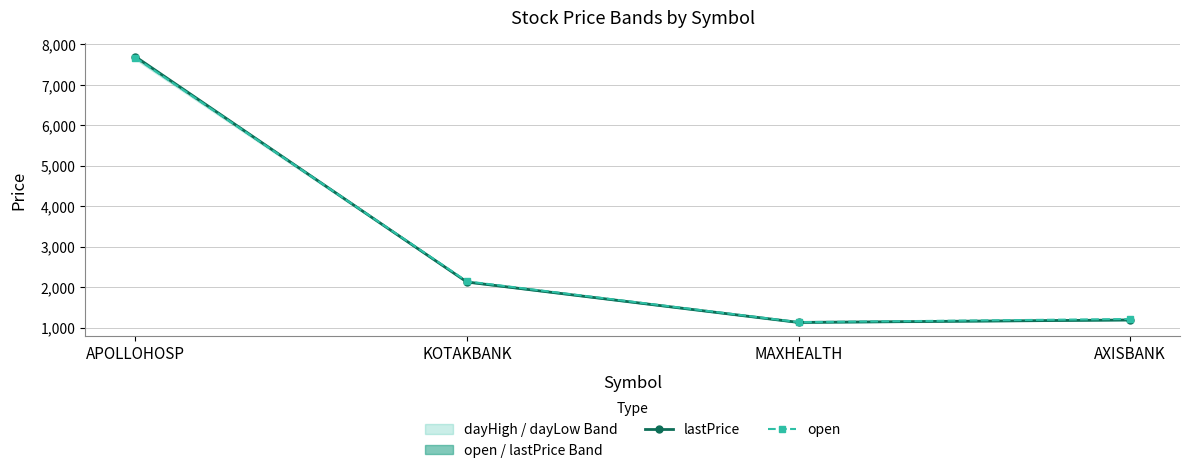

List the labels in order of lastPrice value, largest first.

APOLLOHOSP, KOTAKBANK, AXISBANK, MAXHEALTH